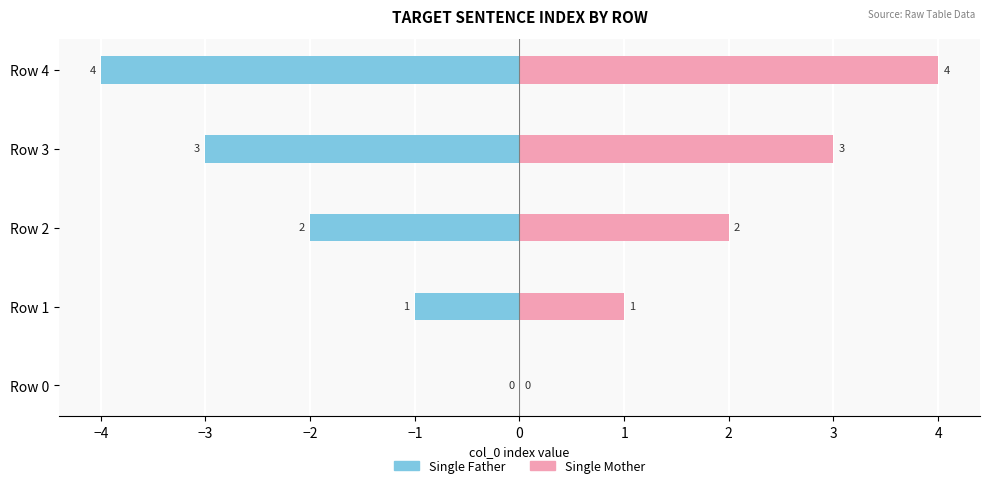

What is the minimum value for Single Father?

-4